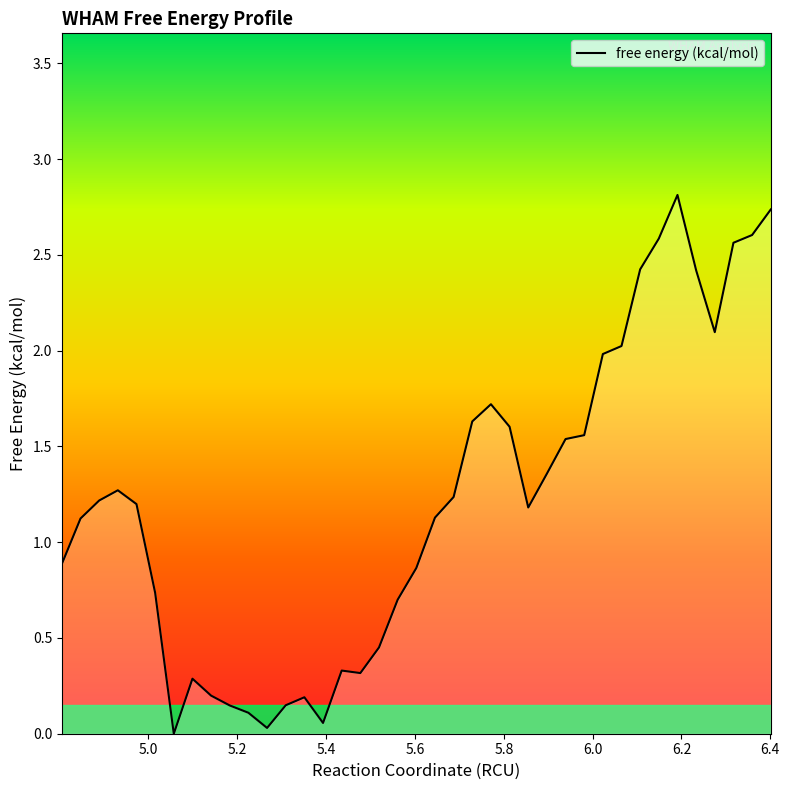

What is the greatest value displayed?

2.8